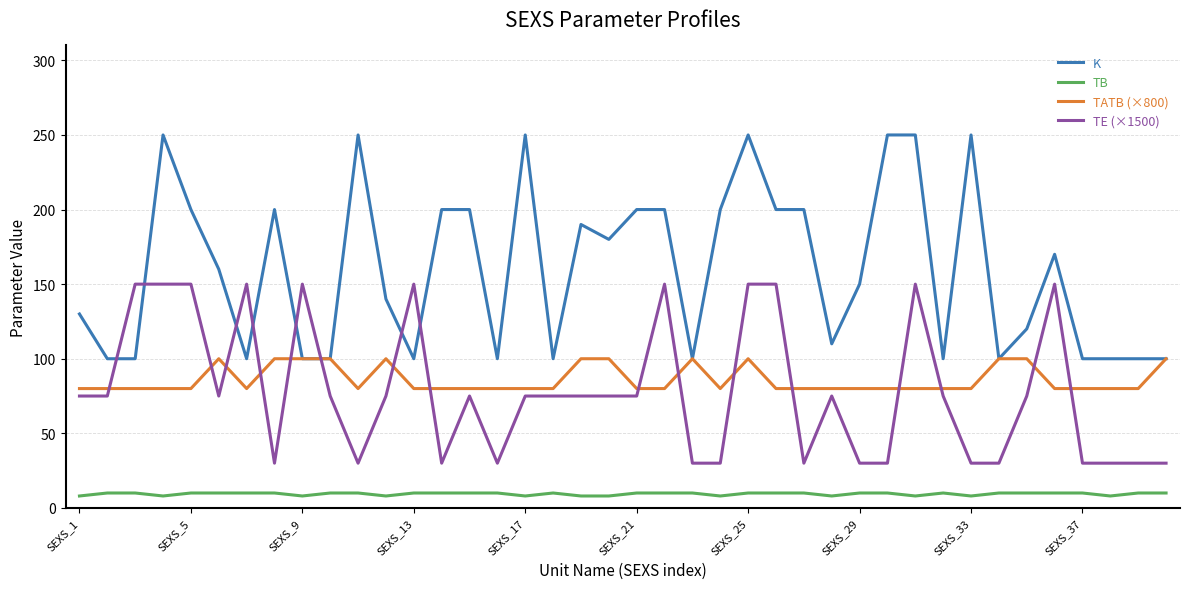

Which series has the largest total across all categories?

K